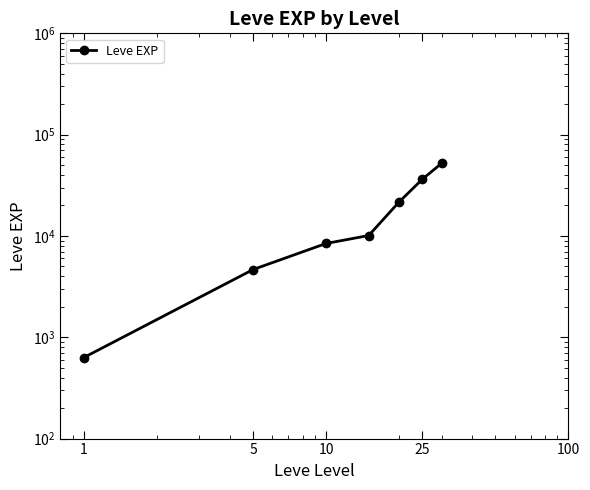

The chart shows a value of 175 at 1. True or false?

False